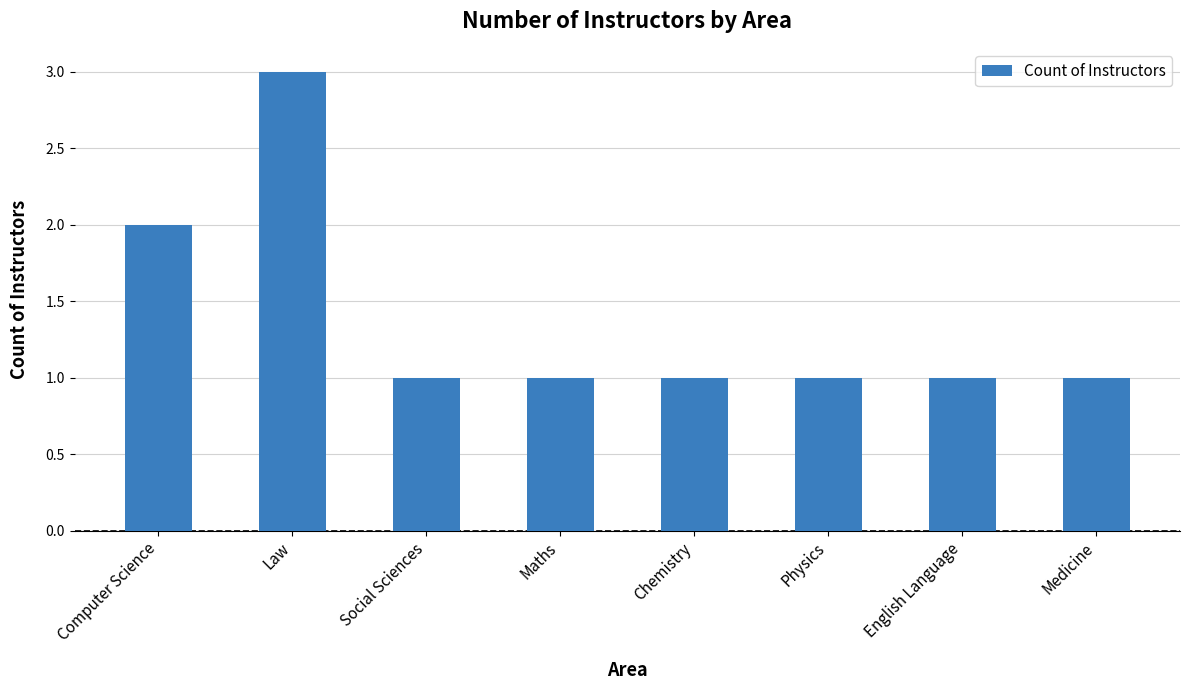

Count the number of categories in the chart.

8